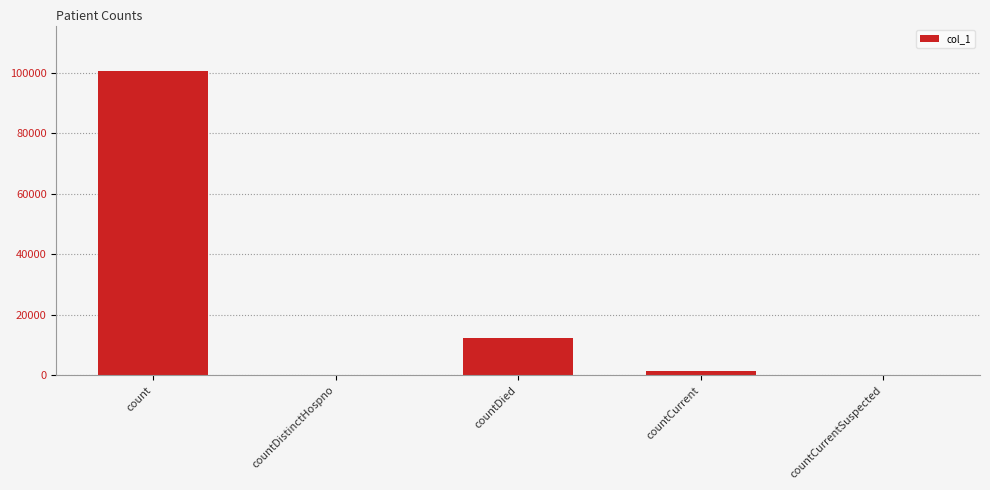

At which label does the data first exceed 1301?

count